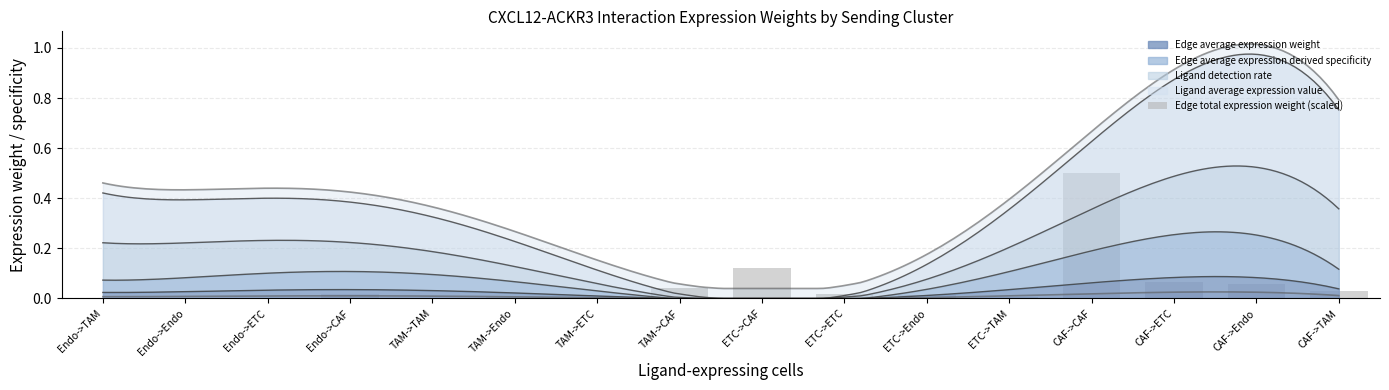

Which has a higher value, ETC->TAM or CAF->ETC?

CAF->ETC